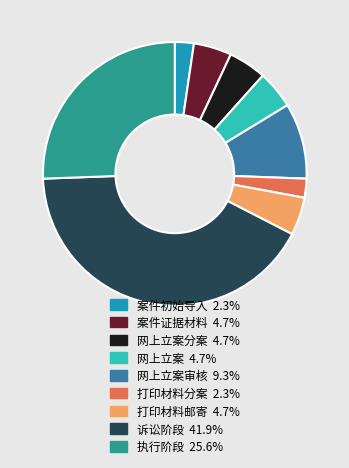

Is 网上立案分案 4.7% the majority of the pie?

No